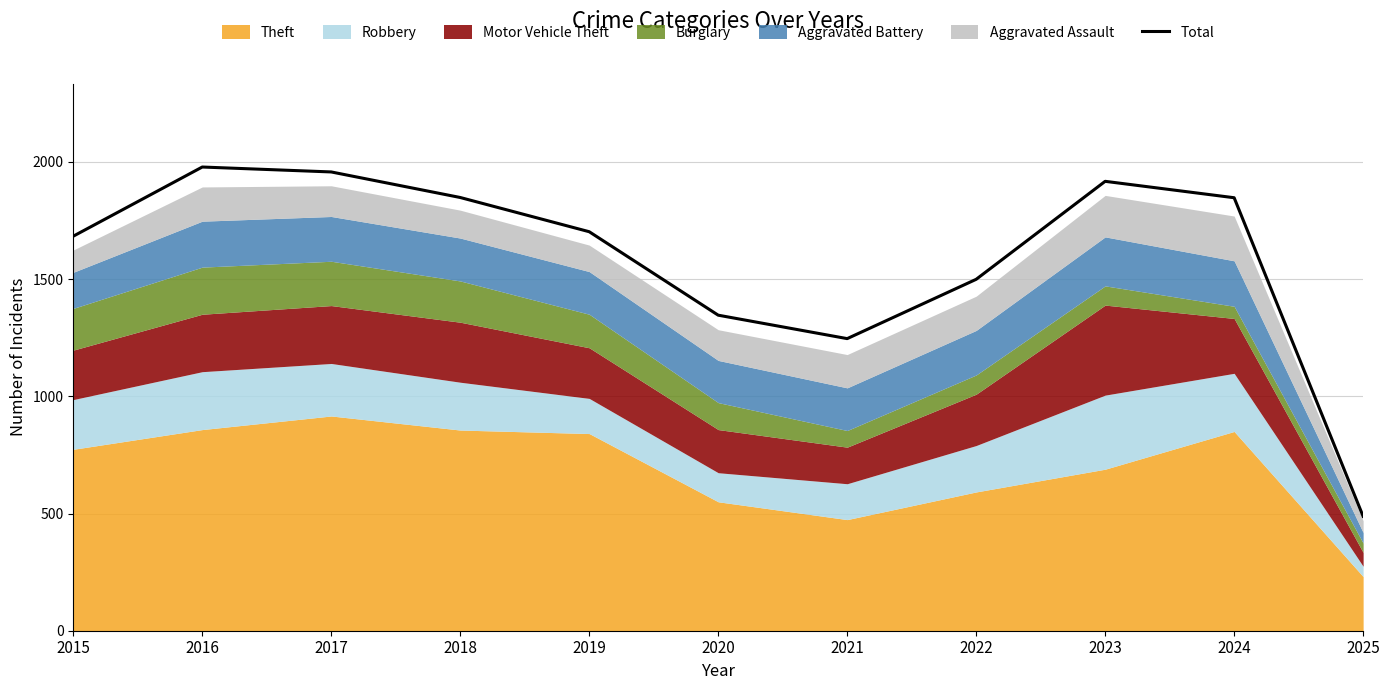

Reading right to left, what are all the values shown in this chart?

488	1847	1917	1499	1246	1346	1702	1848	1957	1978	1683